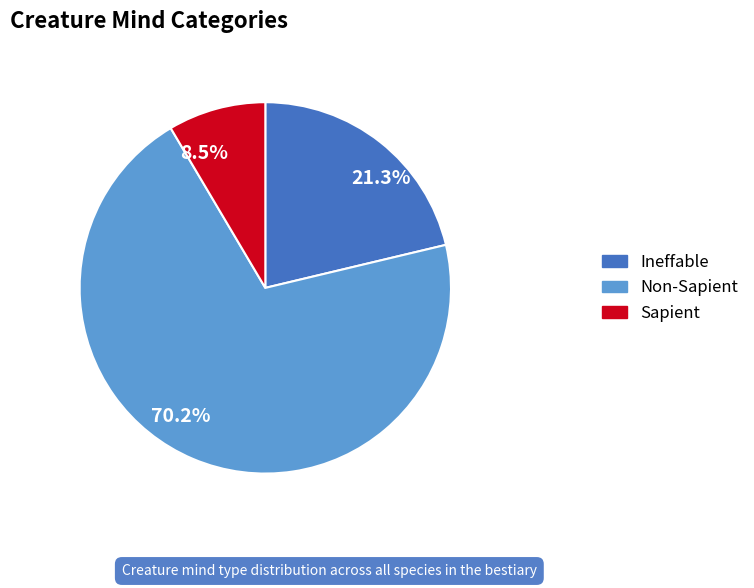

To the nearest percent, what is the difference between the largest and smallest slice percentages?

62%